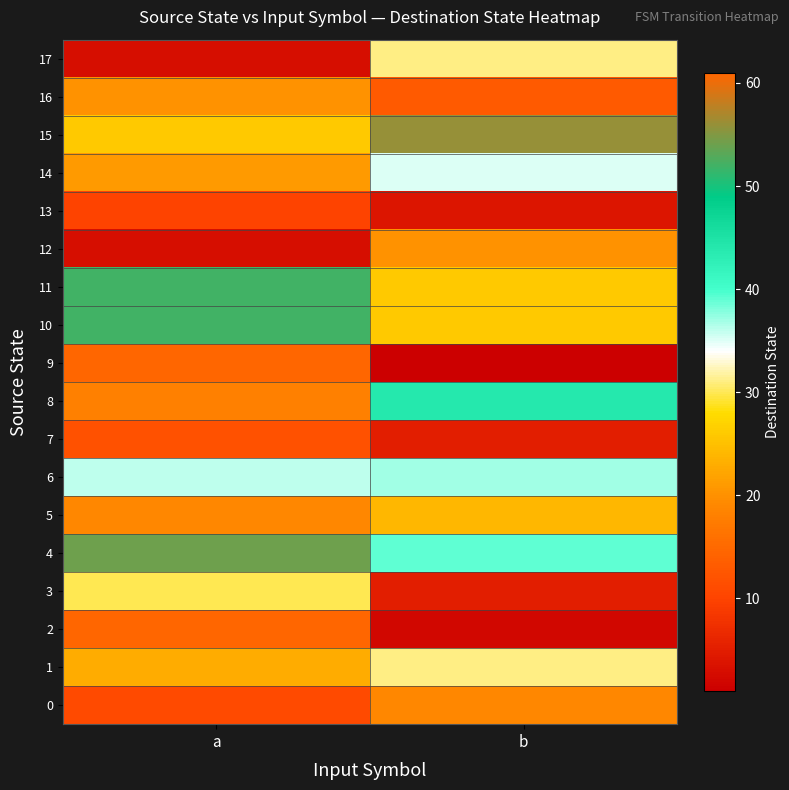

At how many categories does at least one series exceed 13?

2